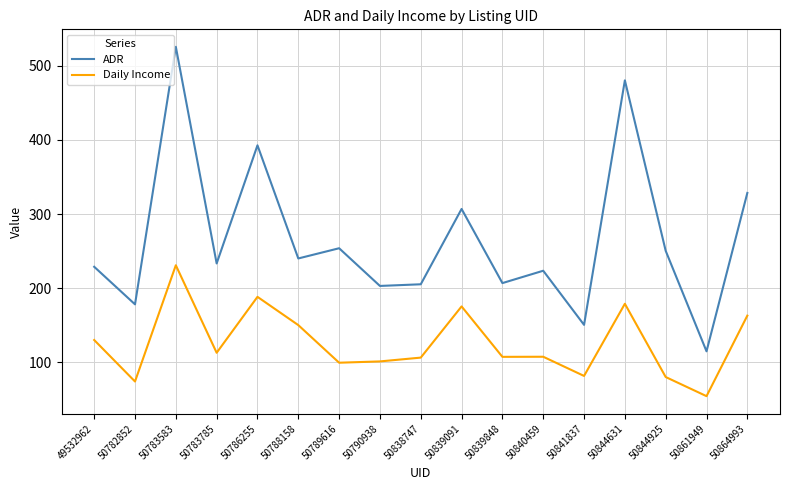

What are all the series names shown in the legend?

ADR, Daily Income